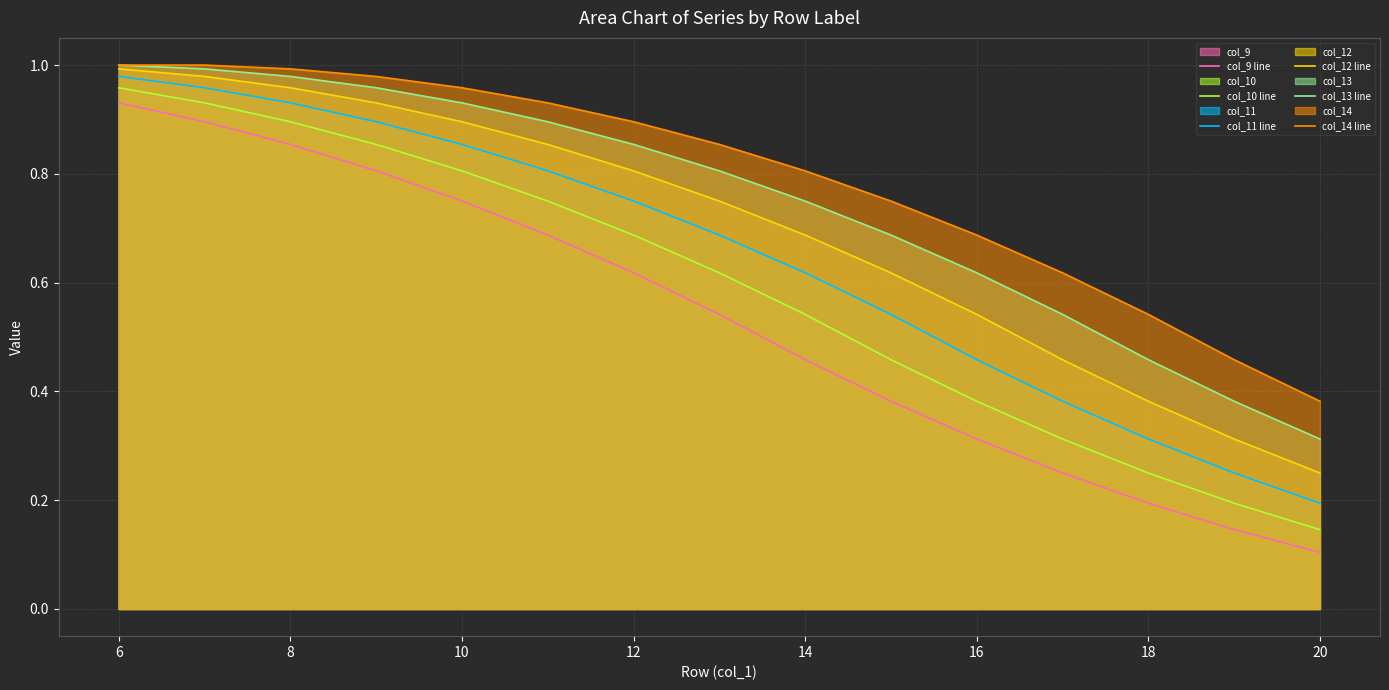

True or false: col_9 line has a value of 0.2 at 18.

True